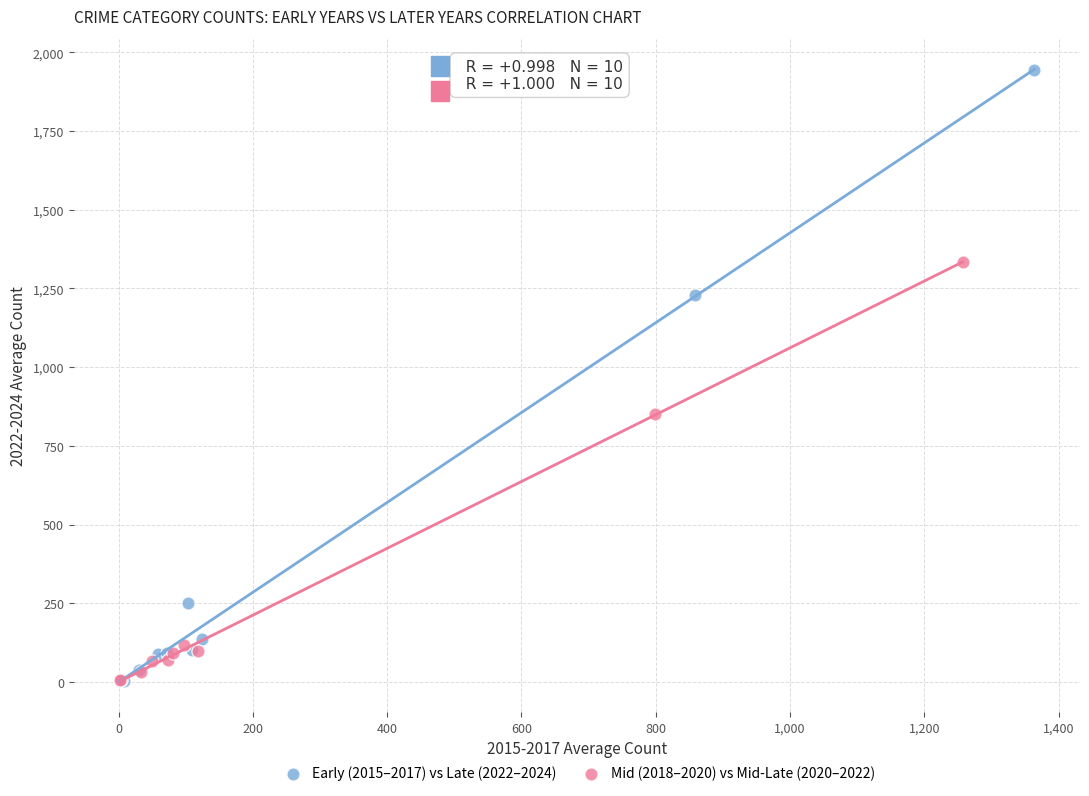

What are all the series names shown in the legend?

Early (2015–2017) vs Late (2022–2024), Mid (2018–2020) vs Mid-Late (2020–2022)